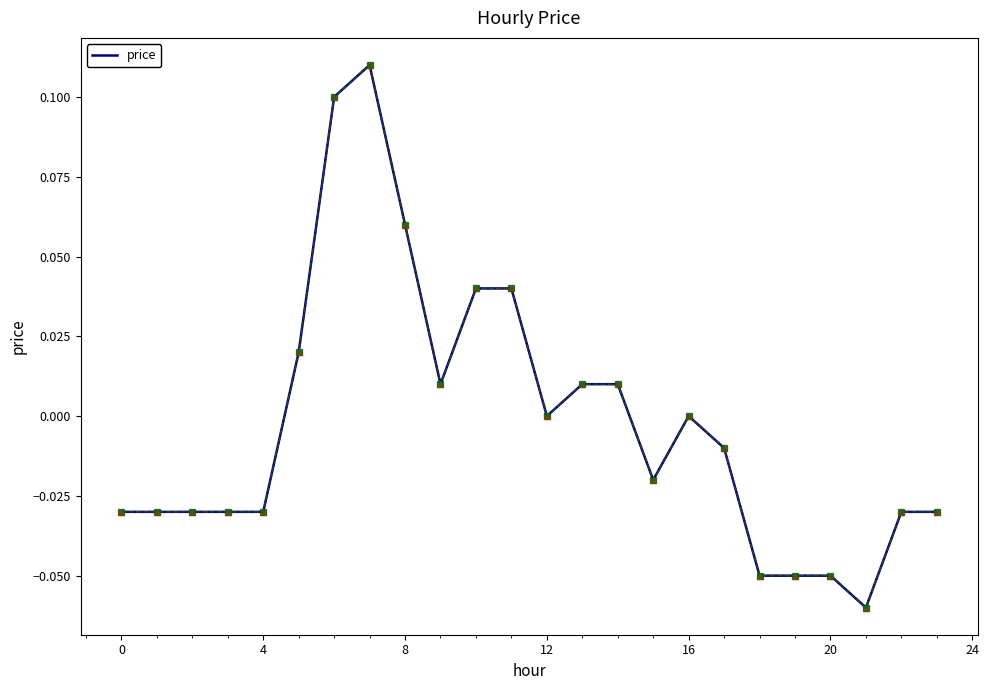

How many lines are shown in the chart?

1